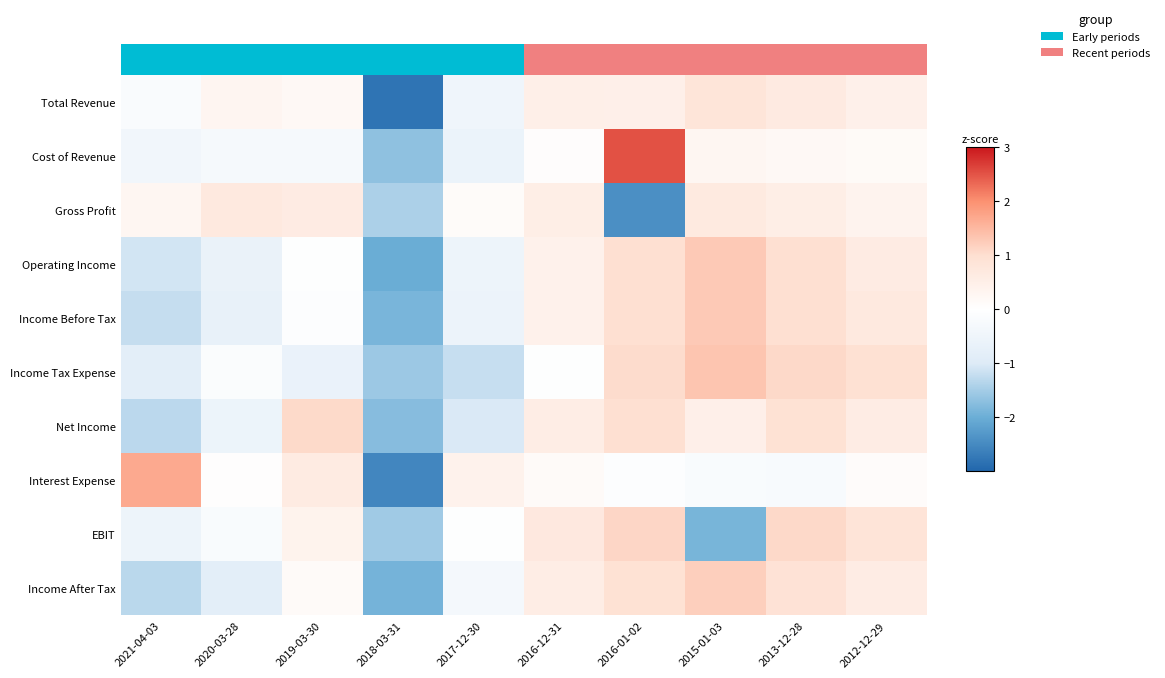

List the series in order of their peak value, highest first.

Cost of Revenue, Interest Expense, Income Tax Expense, Income Before Tax, Operating Income, Income After Tax, EBIT, Net Income, Total Revenue, Gross Profit